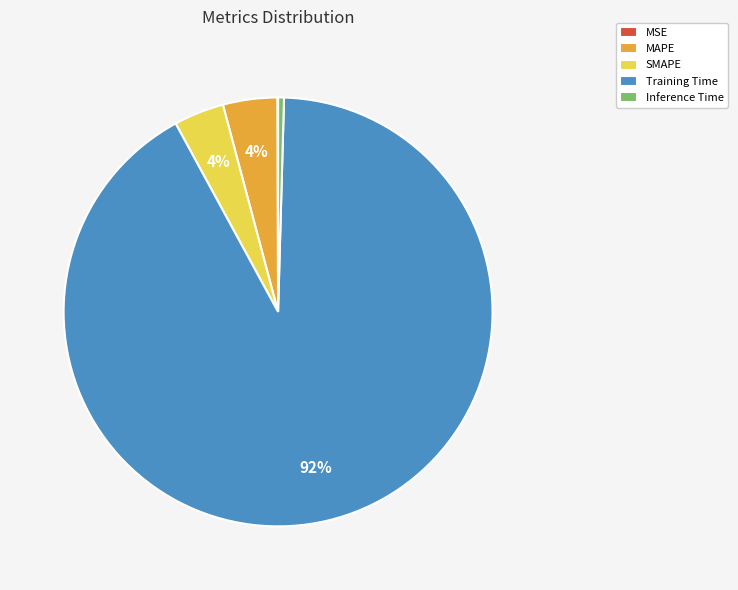

The SMAPE slice represents 11% of the pie. True or false?

False